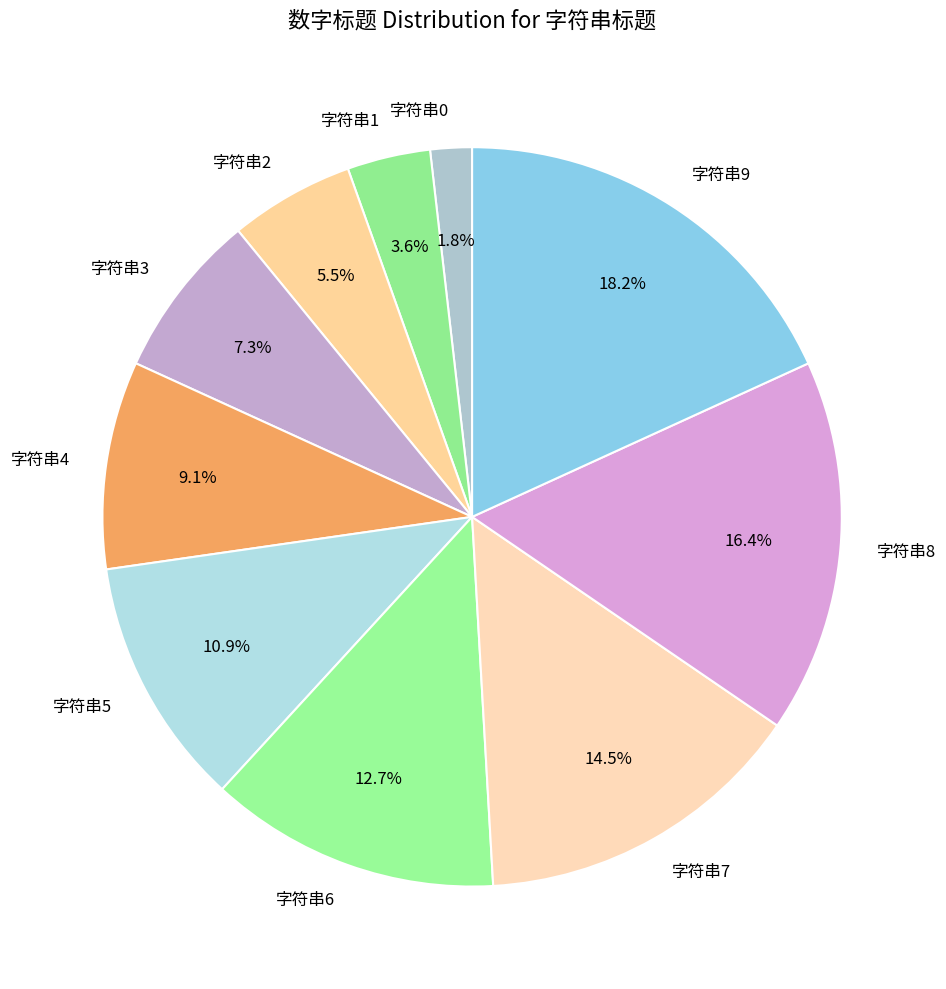

What percentage do 字符串1 and 字符串4 together represent?

12.7%